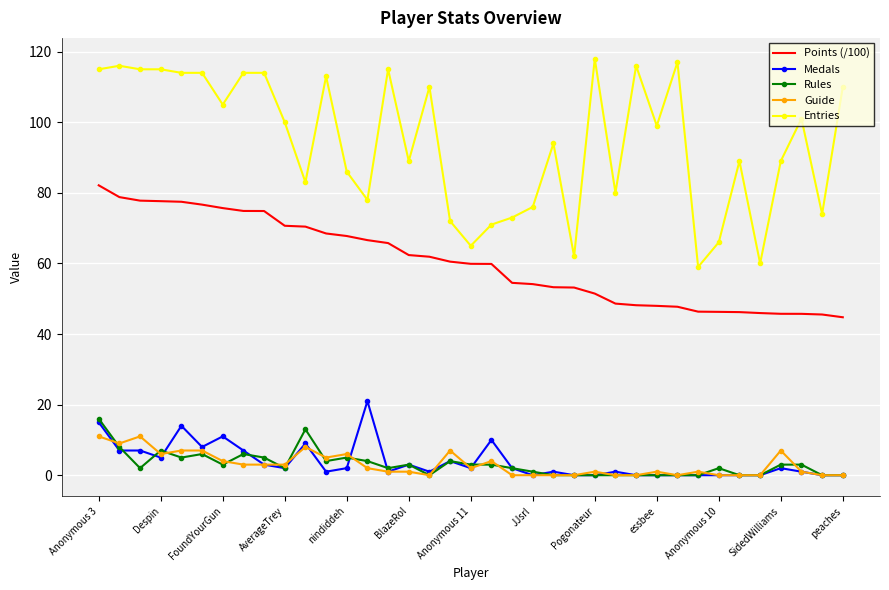

What is the maximum value shown in the chart?

118.0